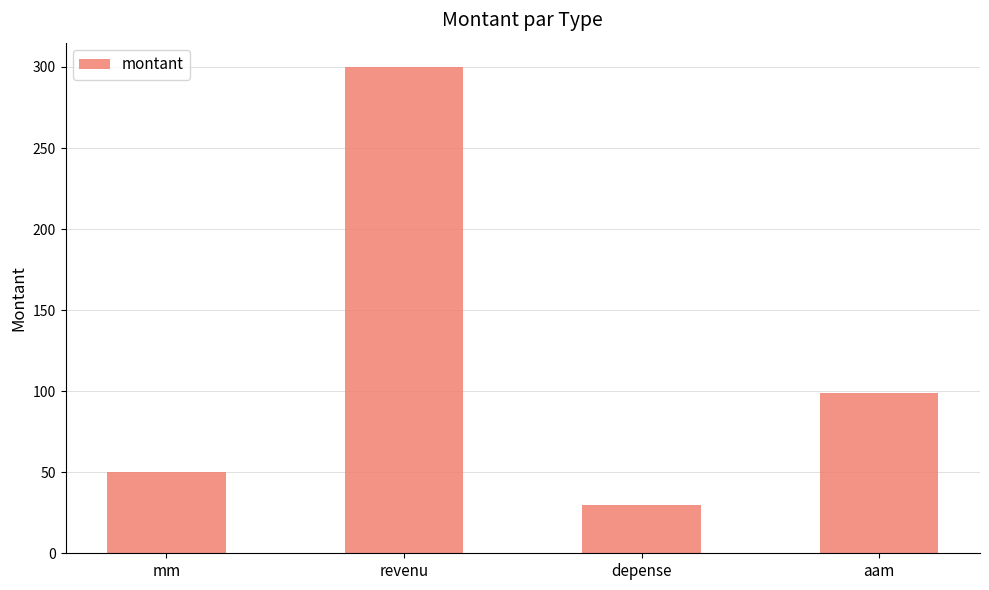

True or false: the data shows 99 at aam.

True